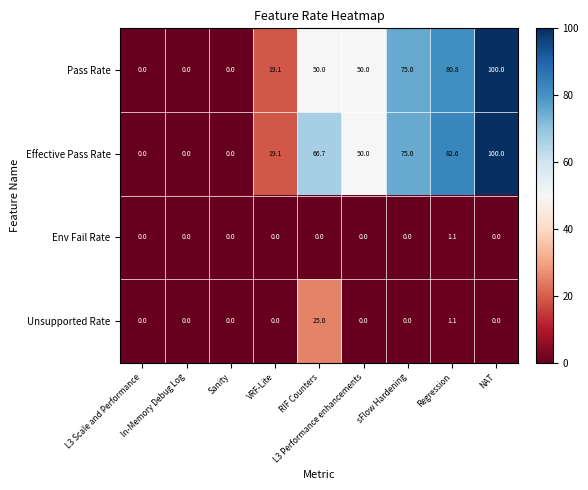

What is the highest value of the Pass Rate series?

100.0